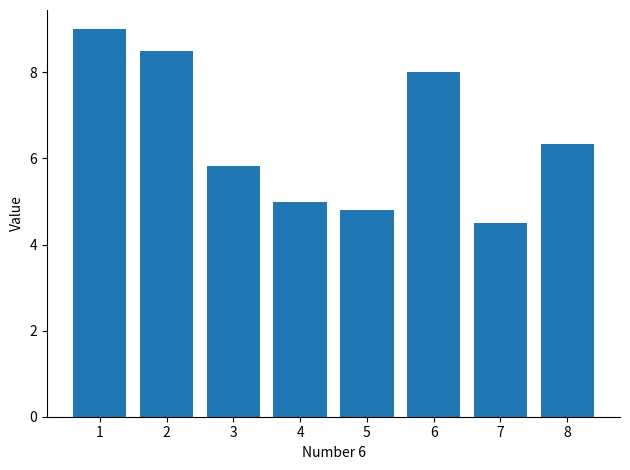

Does the chart contain any negative values?

No